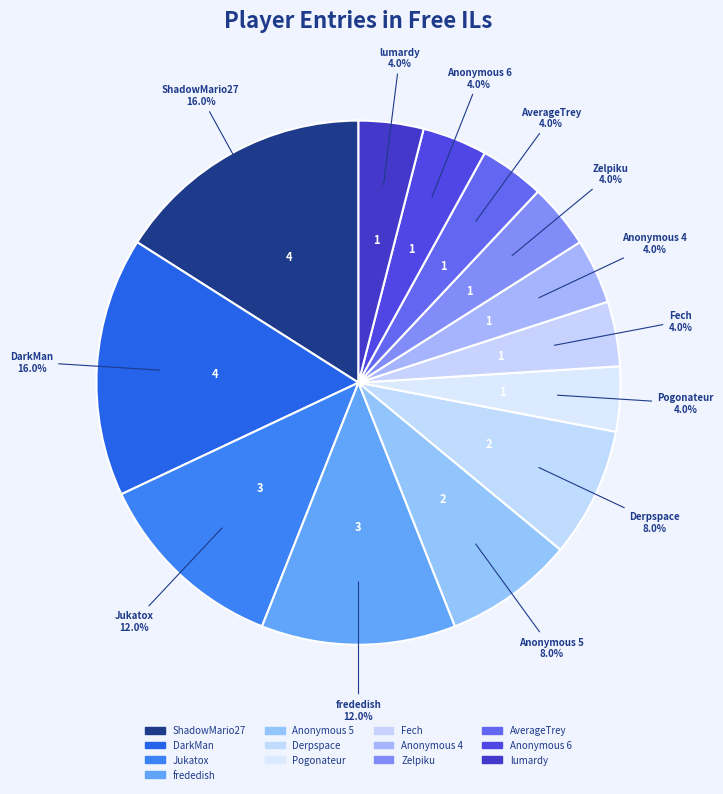

Is it true that lumardy is 4% of the pie?

True